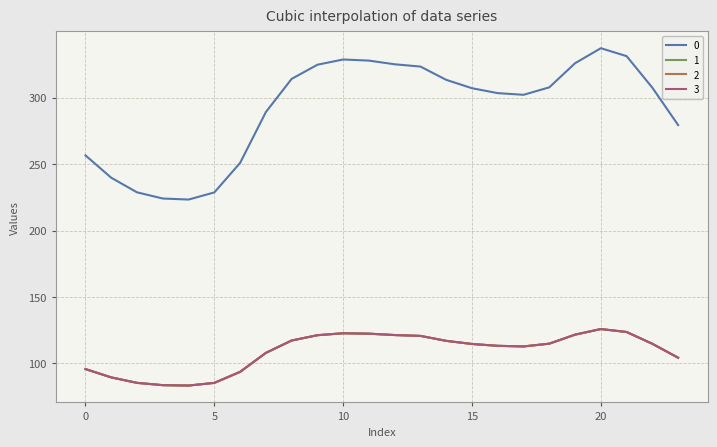

How many lines are shown in the chart?

4